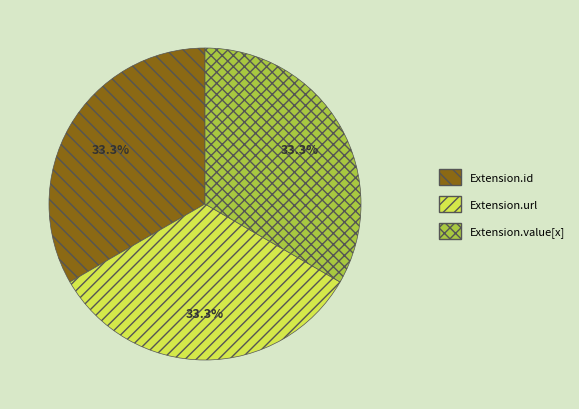

Does any single category account for the majority?

No